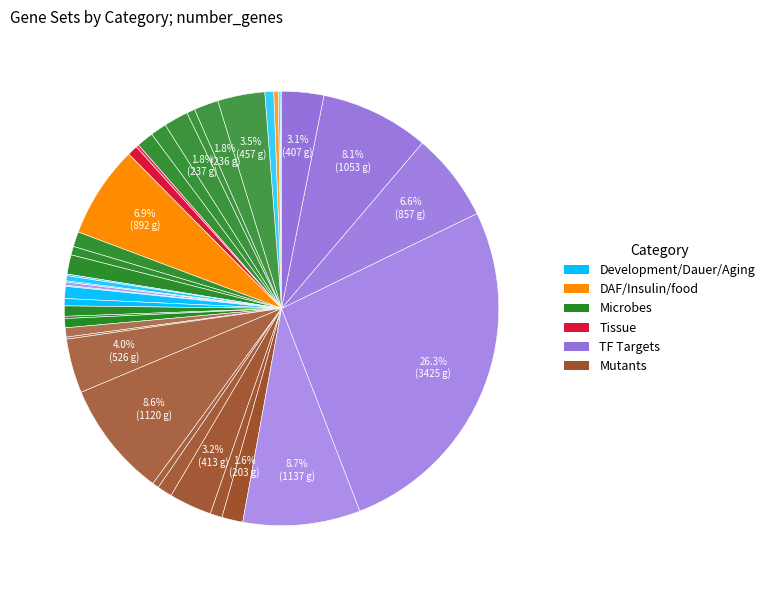

Rank the categories by value from lowest to highest.

Development/Dauer/Aging (10), Development/Dauer/Aging (13), Development/Dauer/Aging (15), Development/Dauer/Aging (16), Development/Dauer/Aging (17), Mutants (20), Microbes (21), Tissue (27), TF Targets (30), DAF/Insulin/food (43), Development/Dauer/Aging (49), Mutants (63), Development/Dauer/Aging (70), Microbes (80), Microbes (83), Development/Dauer/Aging (86), Microbes (89), Mutants (89), Tissue (100), Microbes (100), Mutants (116), Development/Dauer/Aging (117), Microbes (145), Mutants (145), Microbes (156), Microbes (163), Microbes (187), Mutants (203), Microbes (236), Microbes (237), TF Targets (407), Mutants (413), Microbes (457), Mutants (526), TF Targets (857), DAF/Insulin/food (892), TF Targets (1053), Mutants (1120), TF Targets (1137), TF Targets (3425)